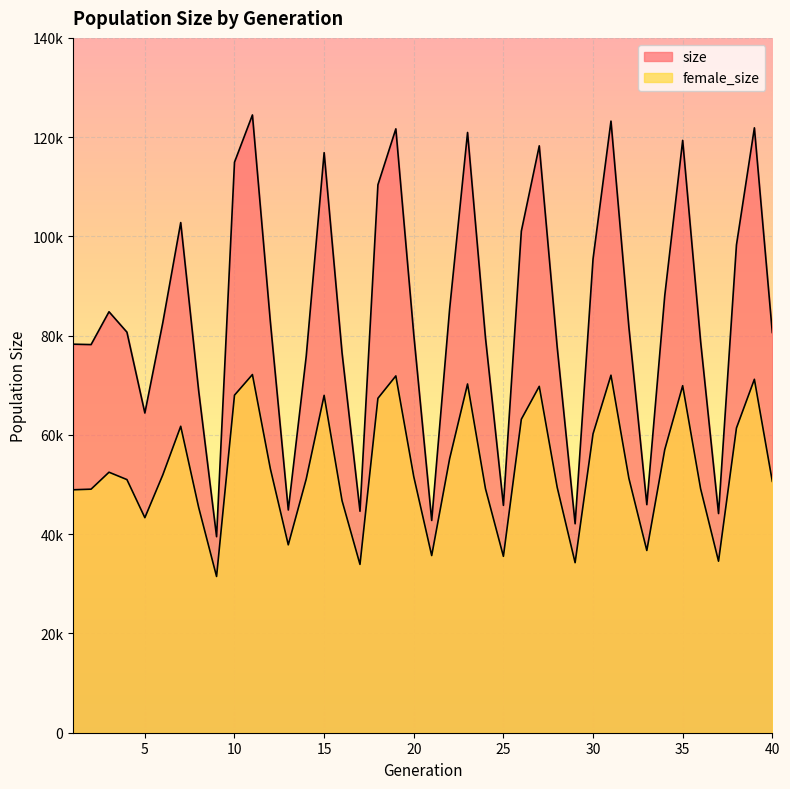

How many interior local peaks does the size series have?

10